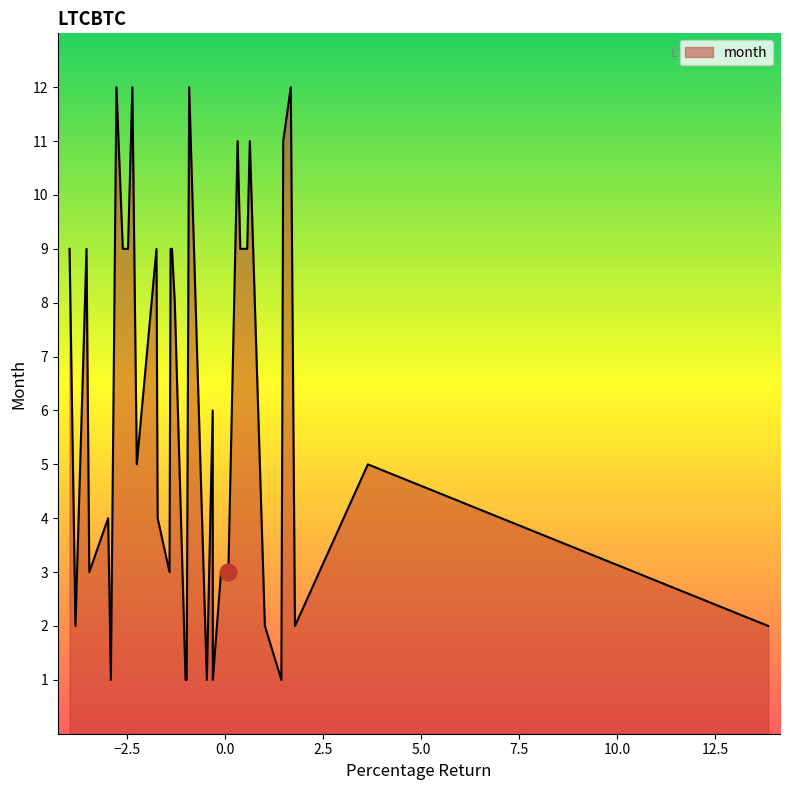

What is the maximum value shown in the chart?

12